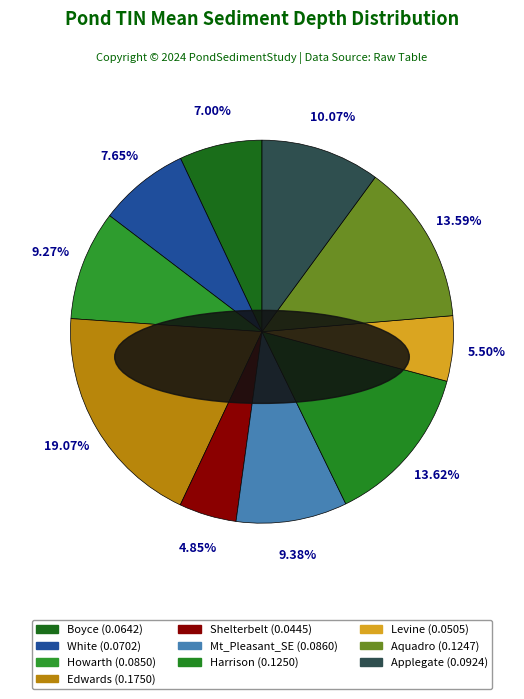

Does any single category account for the majority?

No